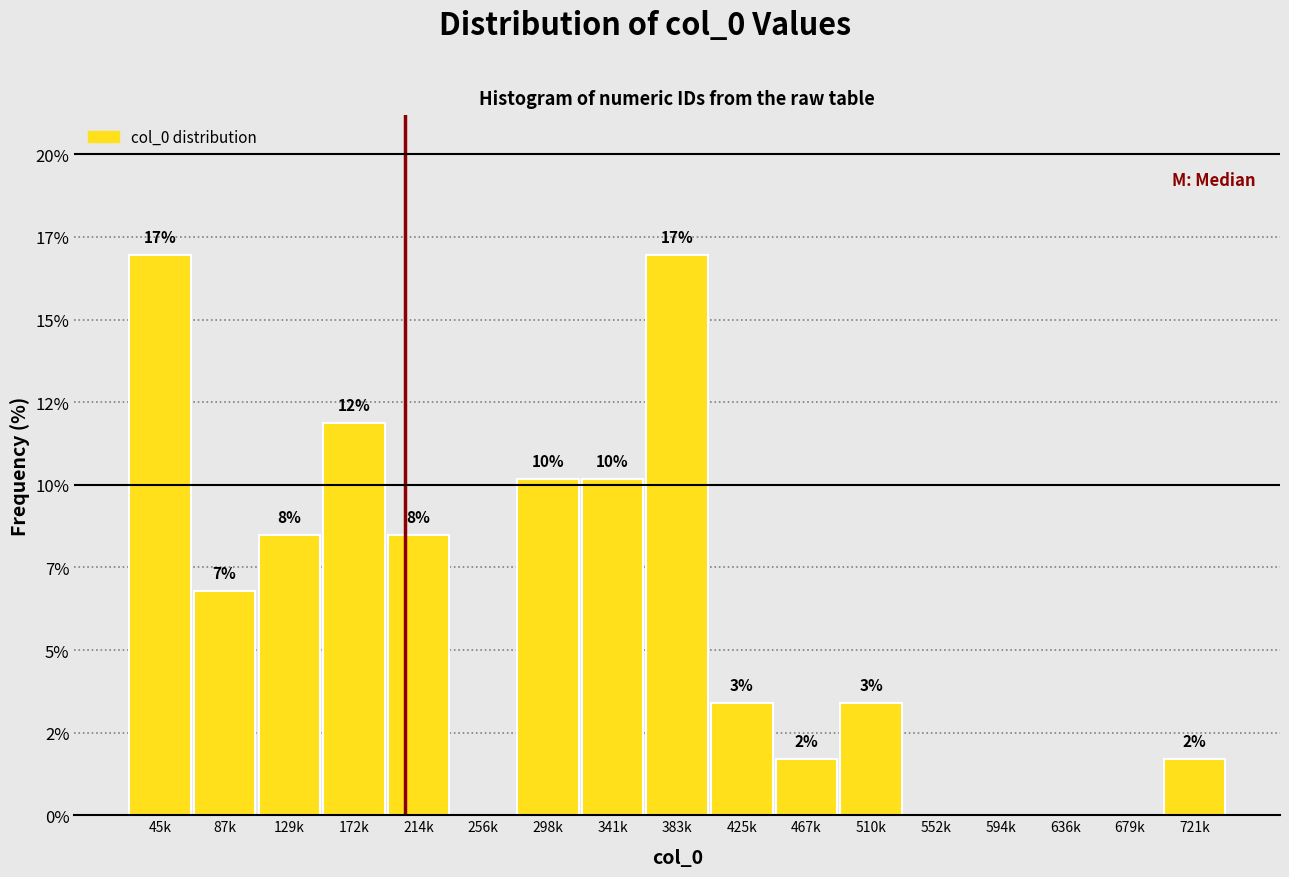

Are the bars horizontal?

No